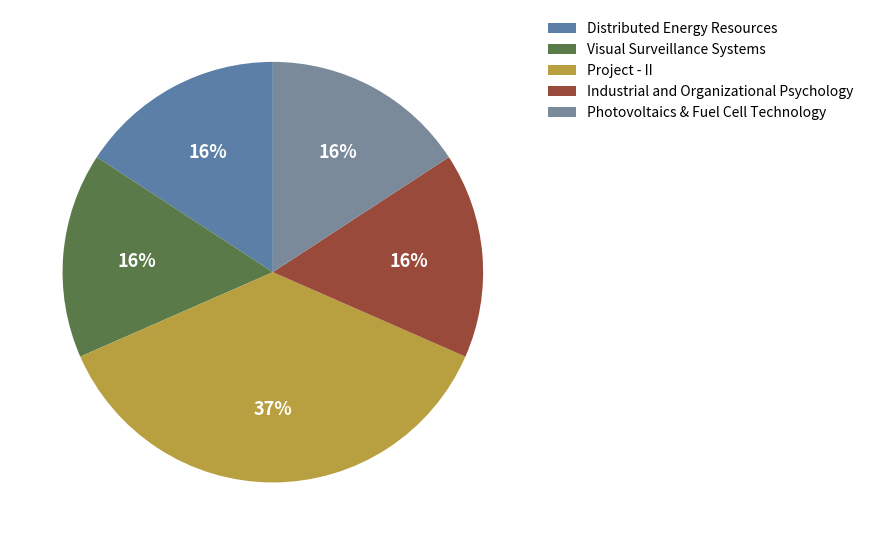

True or false: Industrial and Organizational Psychology accounts for 16% of the total.

True